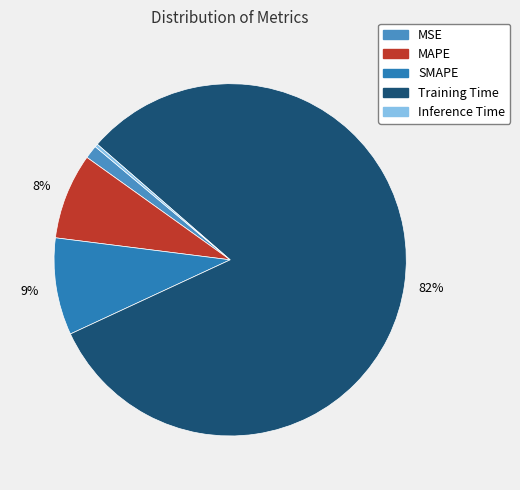

Count the number of slices in the pie.

5